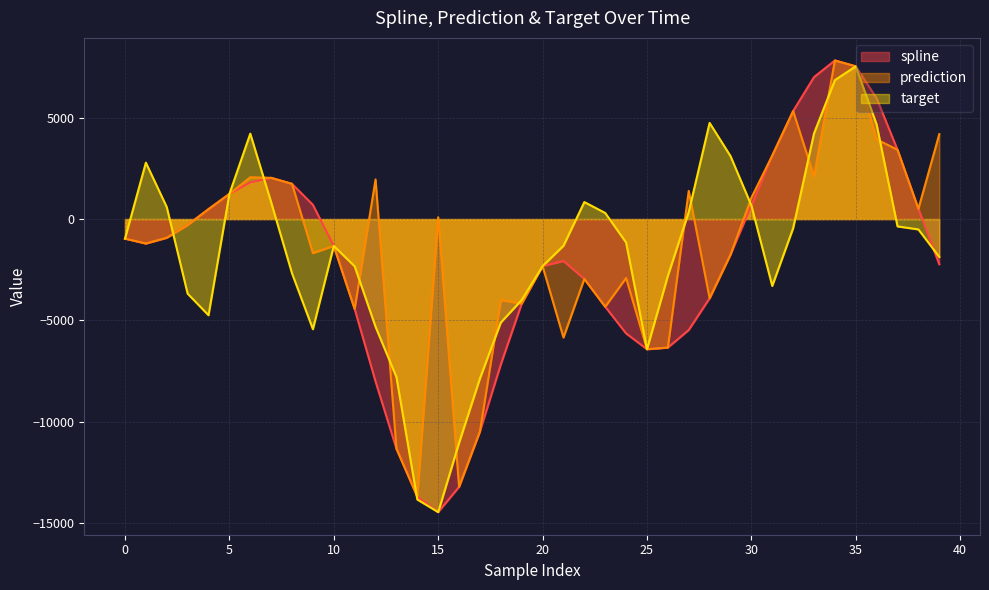

True or false: spline has a value of -8009.0 at 12.

True